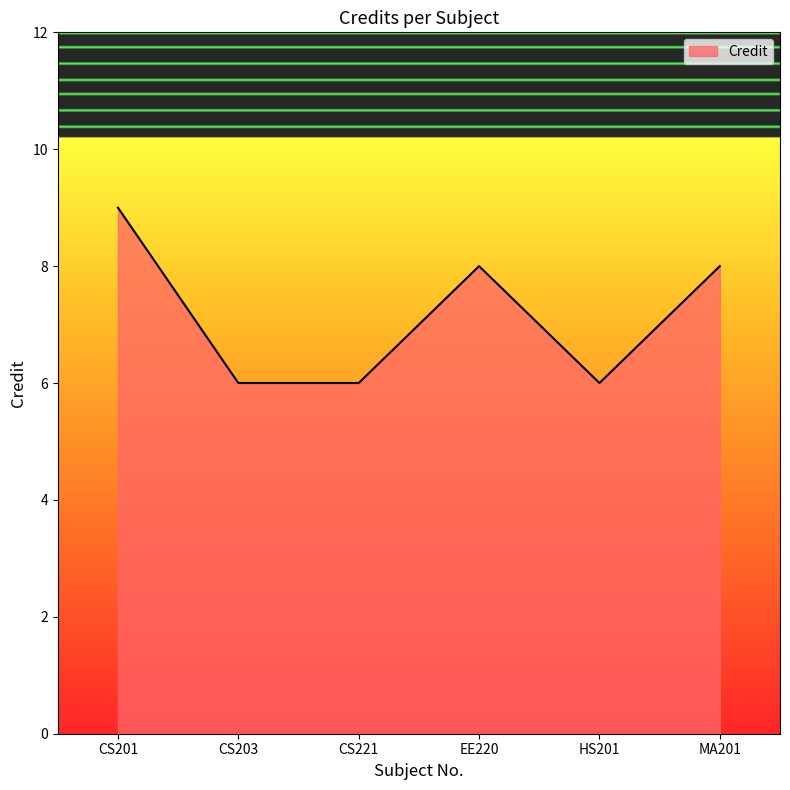

The chart shows a value of 8 at EE220. True or false?

True